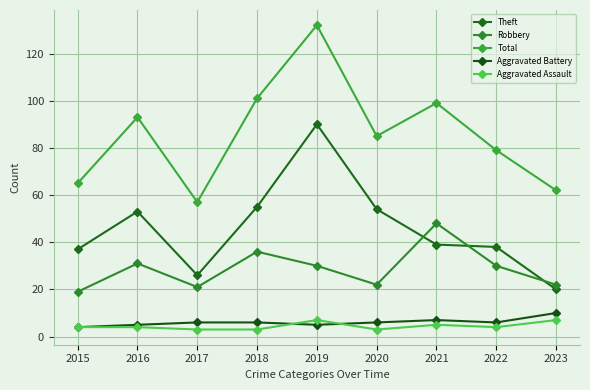

Count the number of data series in this chart.

5